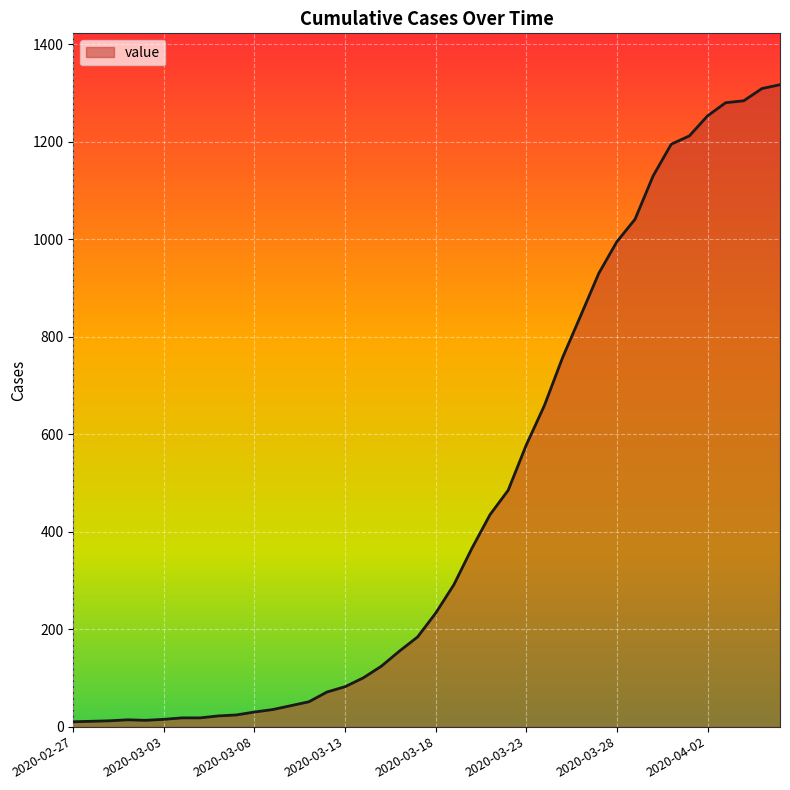

What is the difference between the maximum and minimum values?

1307